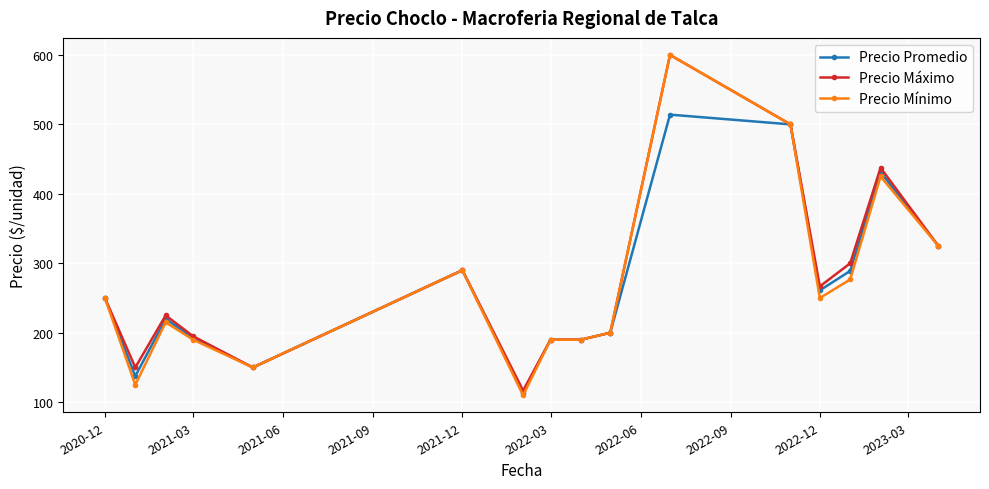

True or false: Precio Máximo has more than 2 interior local peaks.

True